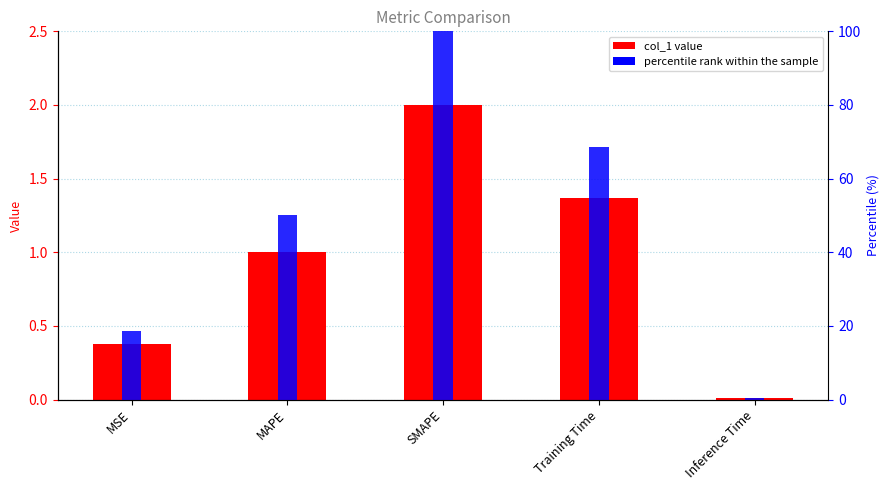

True or false: percentile rank within the sample has a value of 23.8 at SMAPE.

False